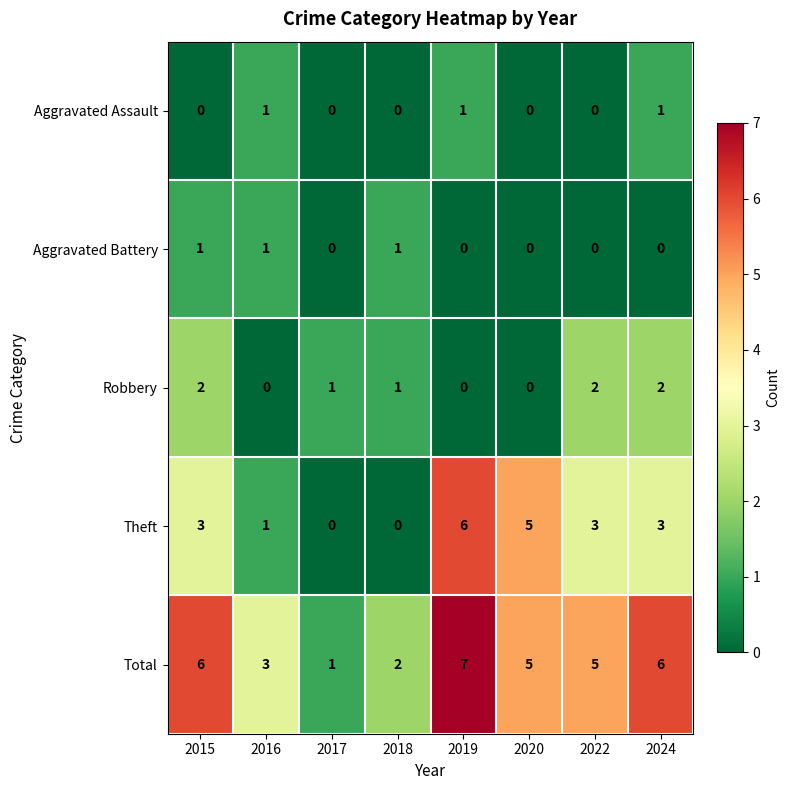

Which label corresponds to the largest value in the chart?

2019